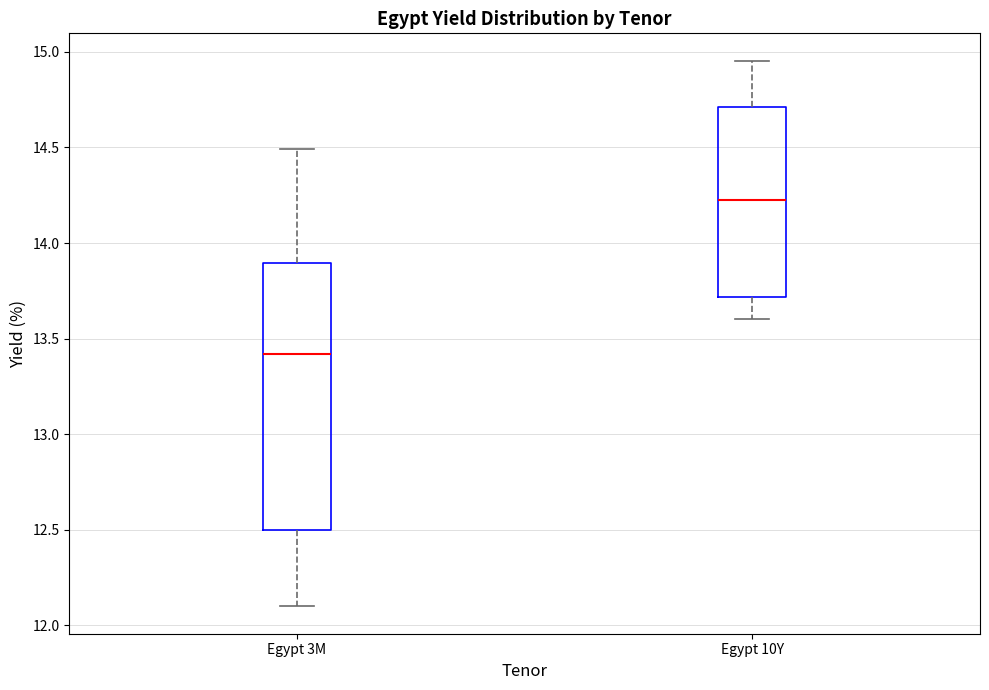

Which box's median line is the highest?

Egypt 10Y